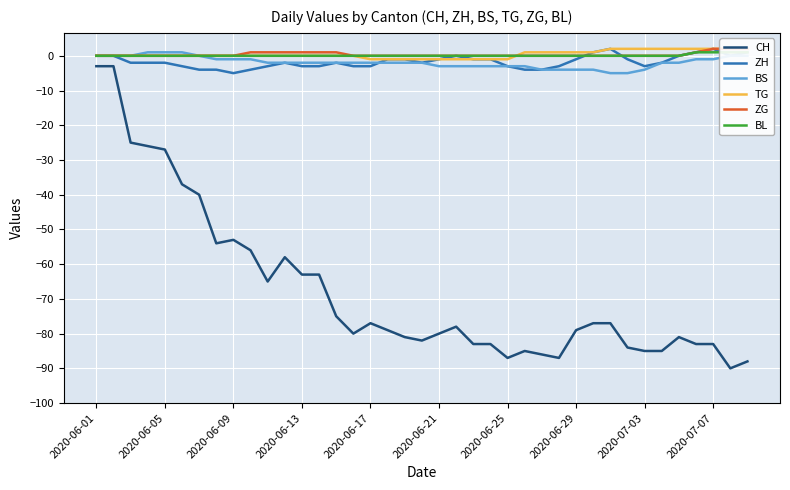

True or false: CH and ZH cross at least once.

False